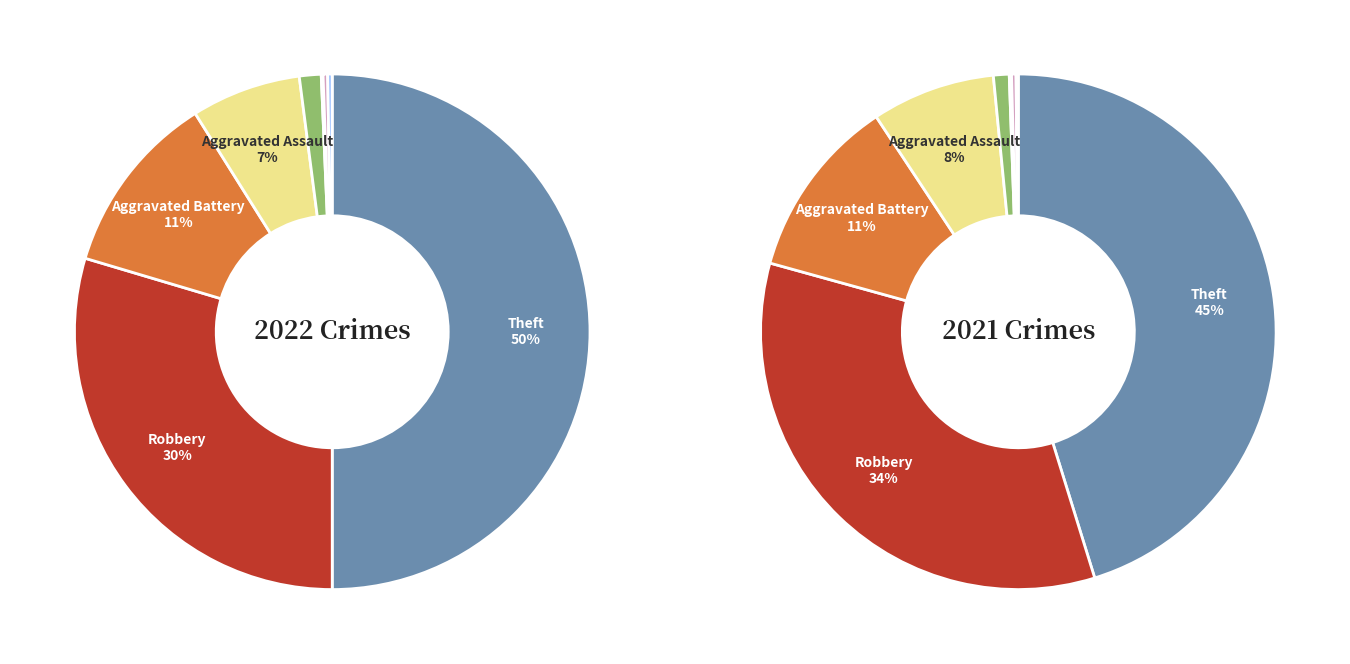

Rank the series at 5 from lowest to highest value.

values_2022, values_2021